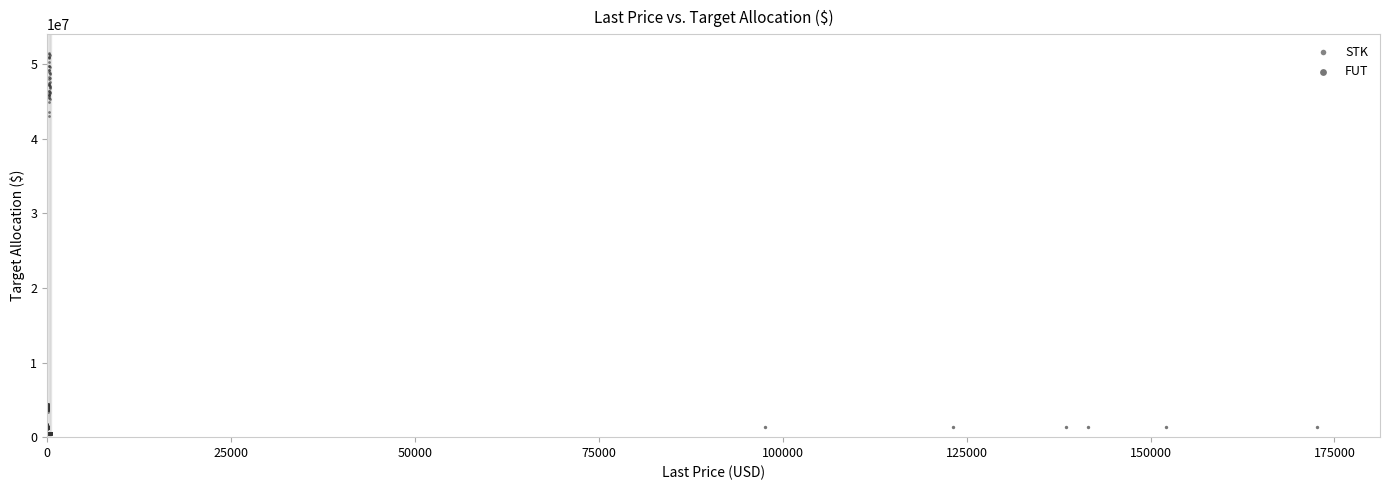

Which series reaches the minimum Y coordinate?

STK